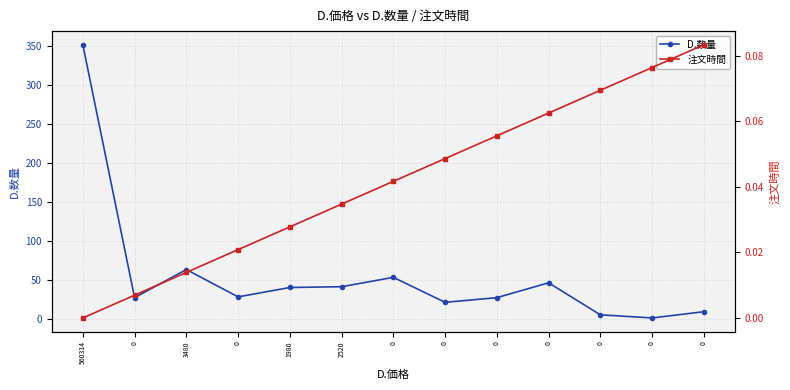

Reading left to right, transcribe all the data shown in this chart.

D.数量: 560314=351.0	0=27.0	3480=63.0	0=28.0	1980=40.0	2520=41.0	0=53.0	0=21.0	0=27.0	0=46.0	0=5.0	0=1.0	0=9.0
注文時間: 560314=0.0	0=0.0	3480=0.0	0=0.0	1980=0.0	2520=0.0	0=0.0	0=0.0	0=0.1	0=0.1	0=0.1	0=0.1	0=0.1